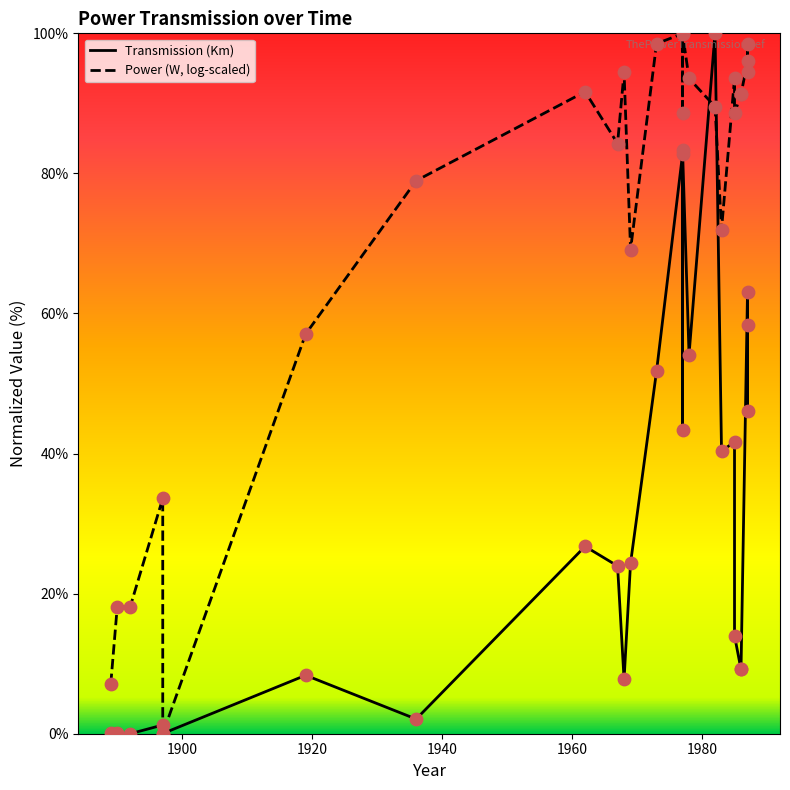

Which series has the widest spread of Y values?

Transmission (Km)